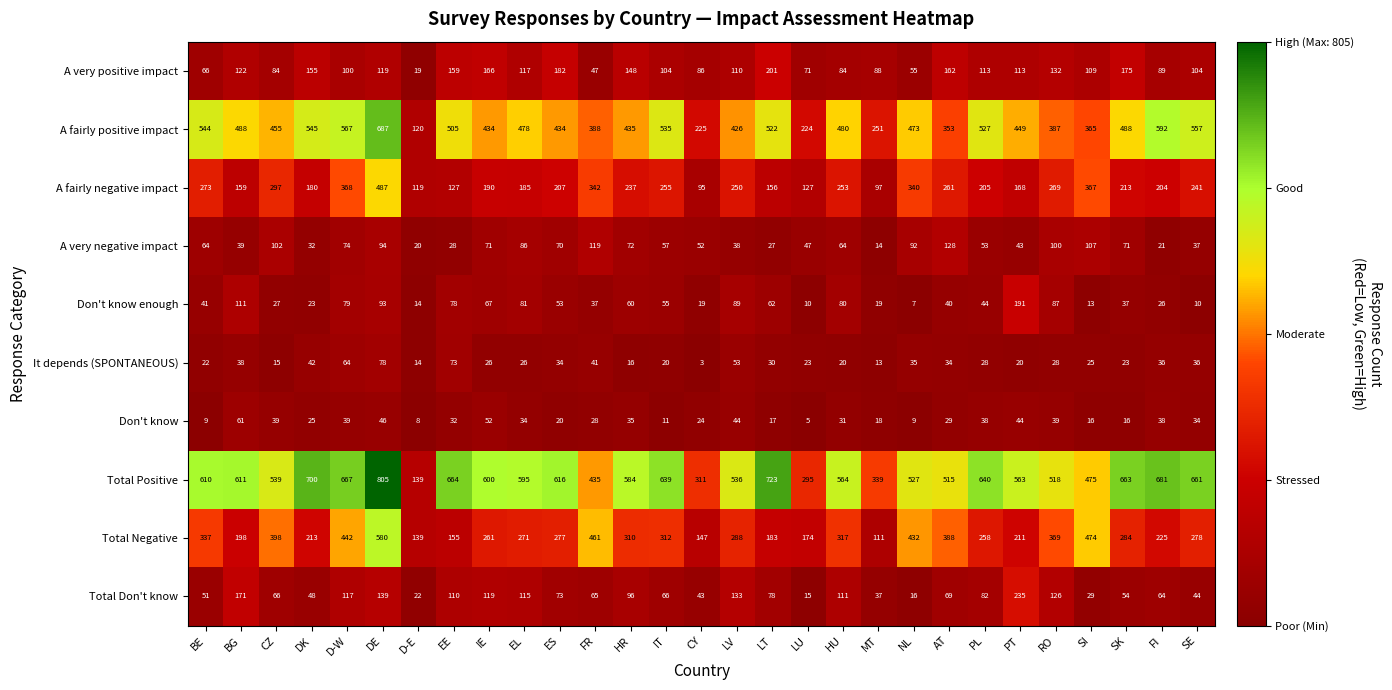

List the series in order of their peak value, highest first.

Total Positive, A fairly positive impact, Total Negative, A fairly negative impact, Total Don't know, A very positive impact, Don't know enough, A very negative impact, It depends (SPONTANEOUS), Don't know